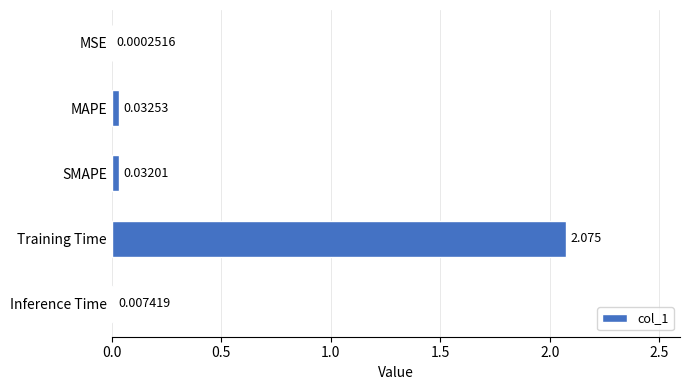

At which category does the chart reach its peak across all series?

Training Time